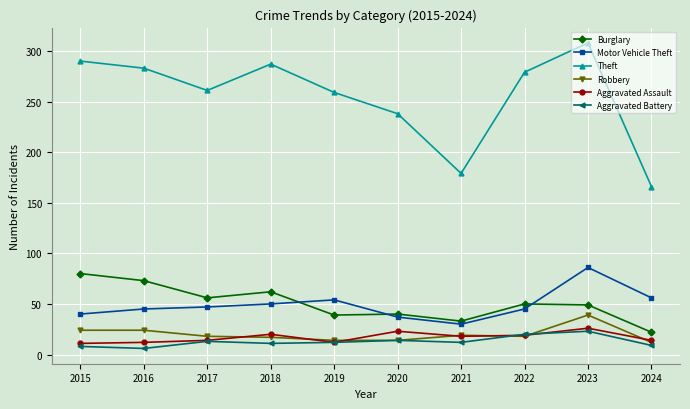

What is the average value of the Burglary series?

50